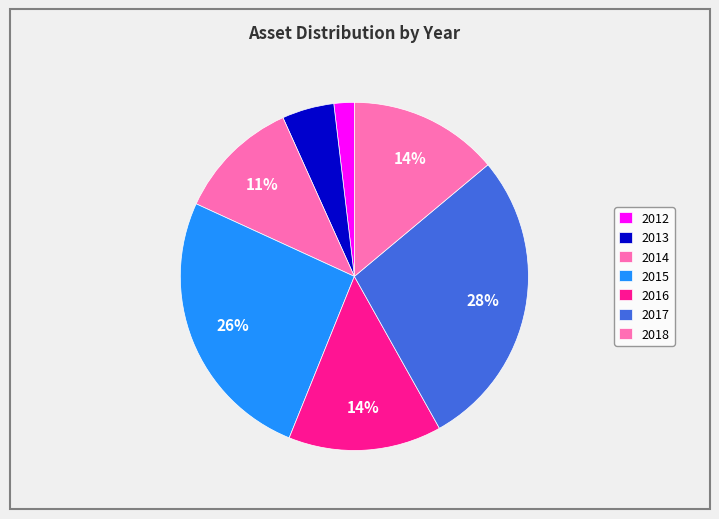

Between 2016 and 2015, which is larger?

2015